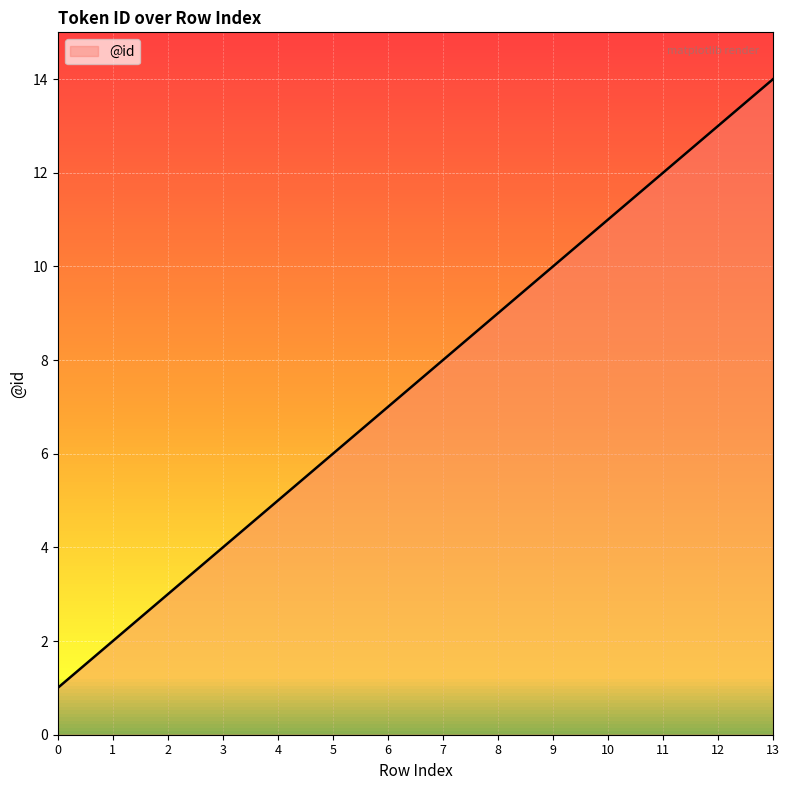

Reading left to right, extract all data points from this chart.

1	2	3	4	5	6	7	8	9	10	11	12	13	14